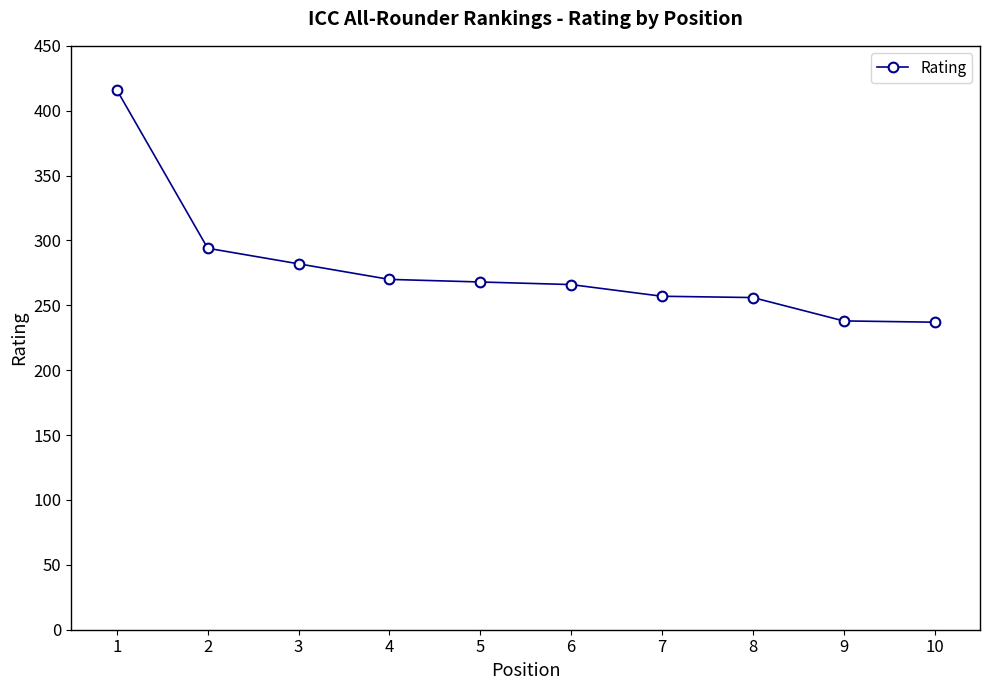

True or false: there are more than 2 points higher than both neighbors.

False